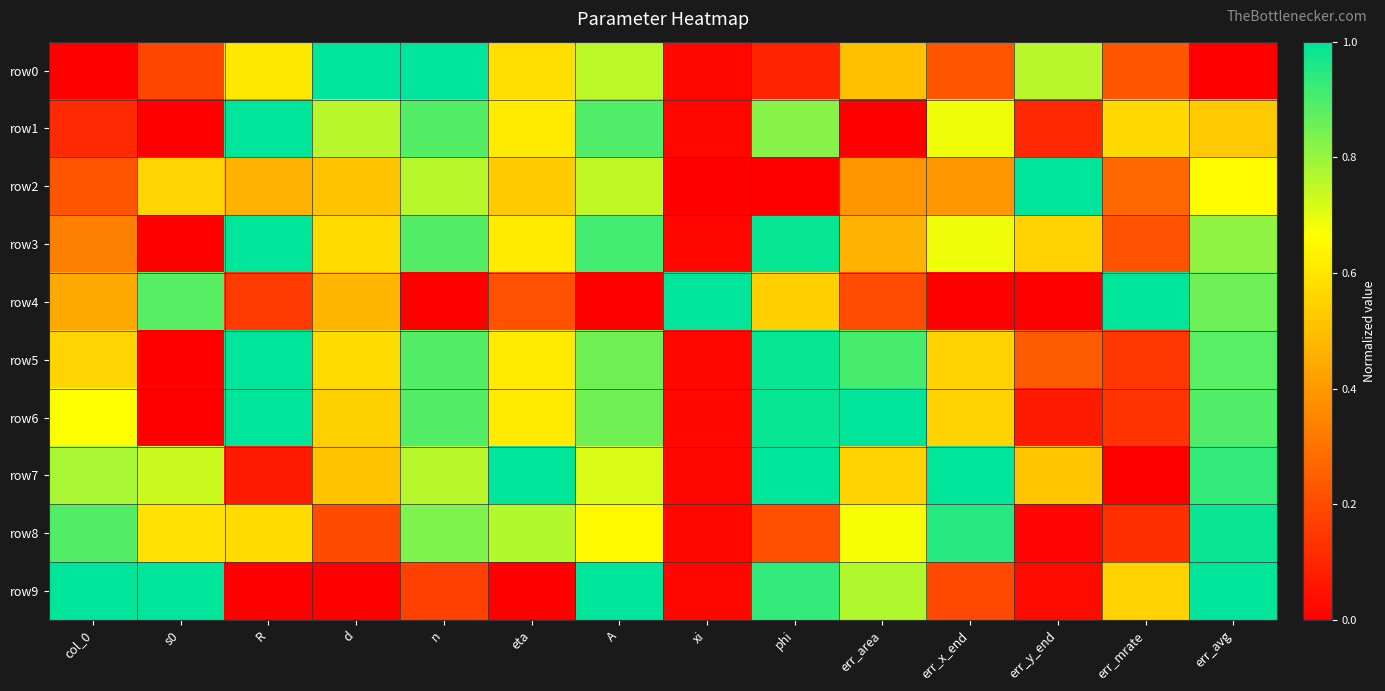

What is the total value across all series at err_y_end?

3.3